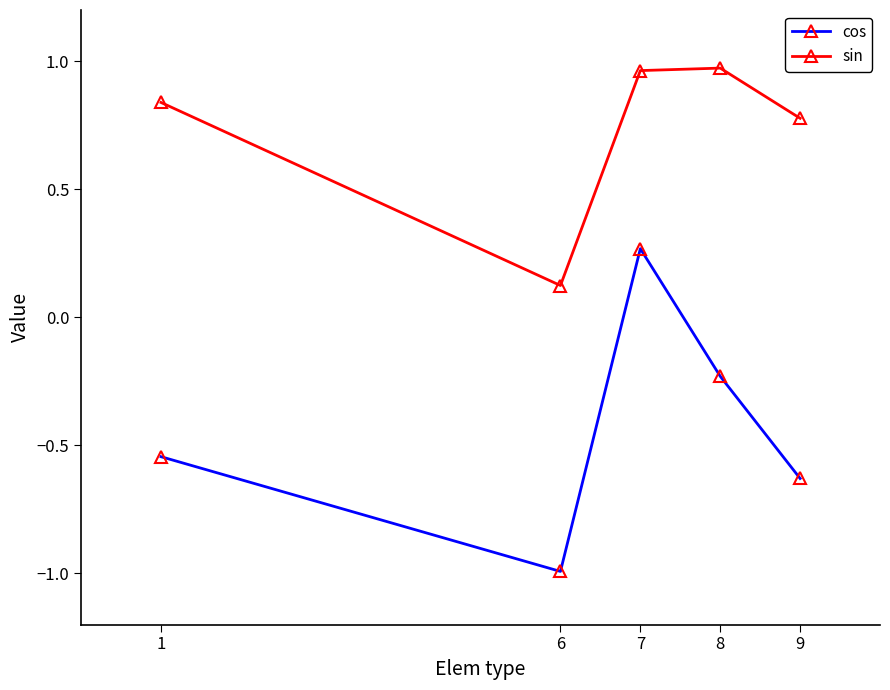

How many categories are shown in the chart?

5